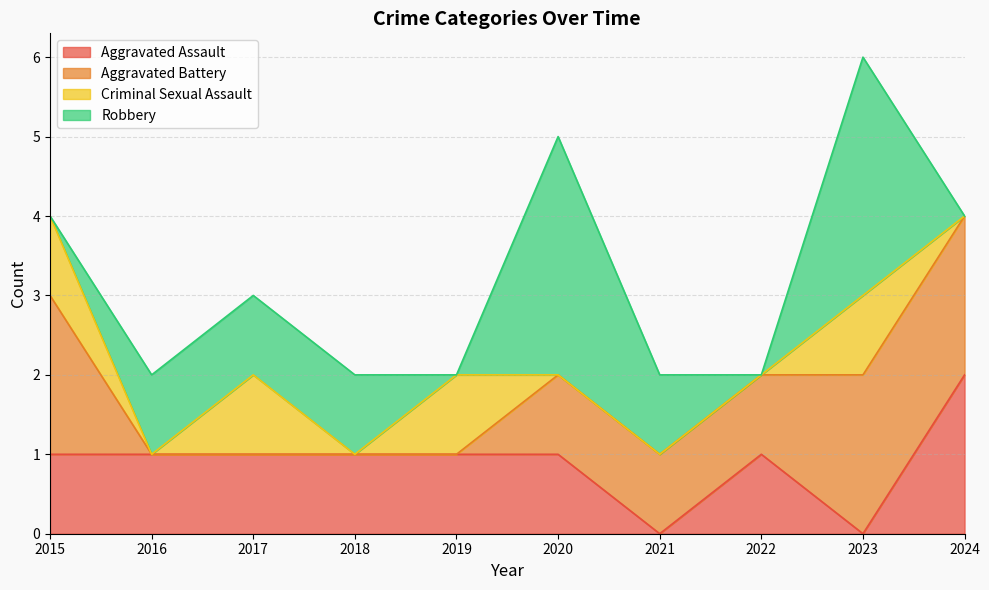

At which category does Criminal Sexual Assault reach its first local peak?

2017